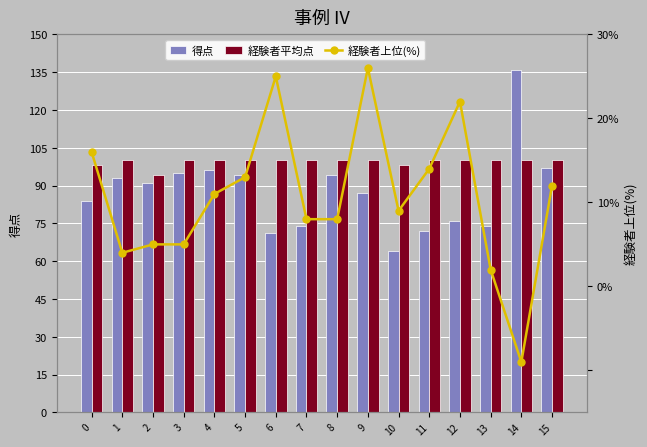

What is the value of the 得点 bar at the 11th from the left?

64